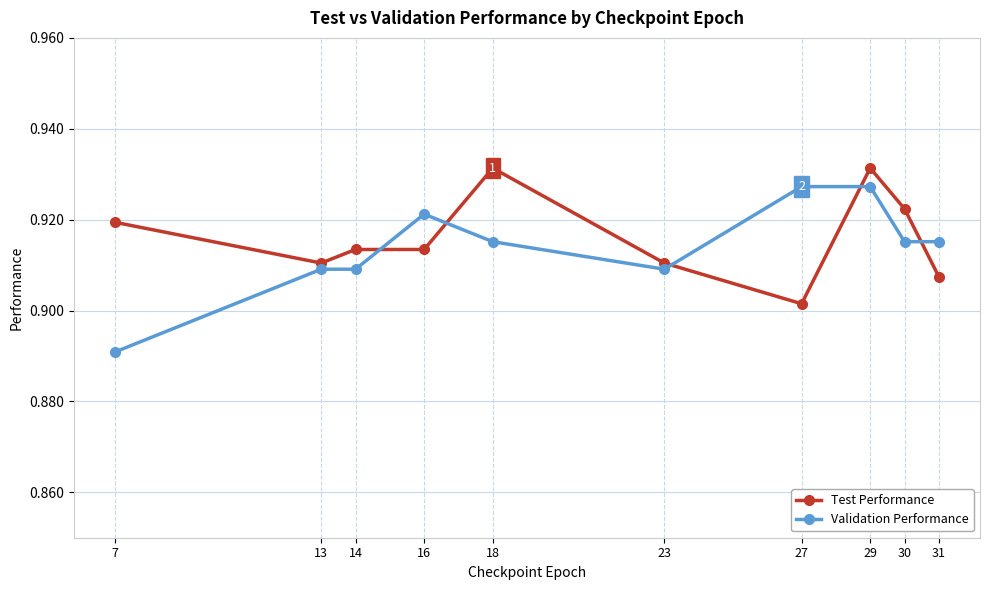

What is the sum of all Validation Performance values?

9.1